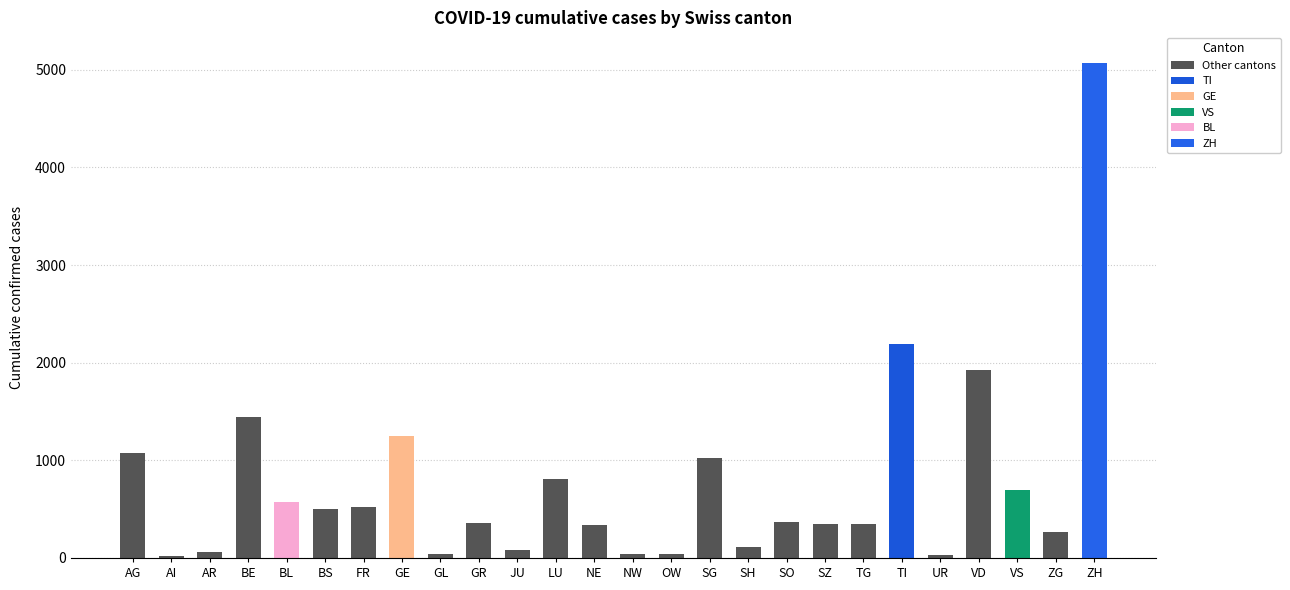

What position from the left is TI?

21